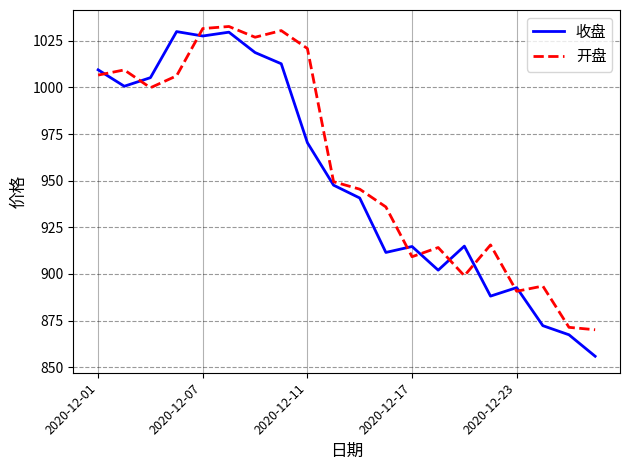

What is the maximum value shown in the chart?

1032.7